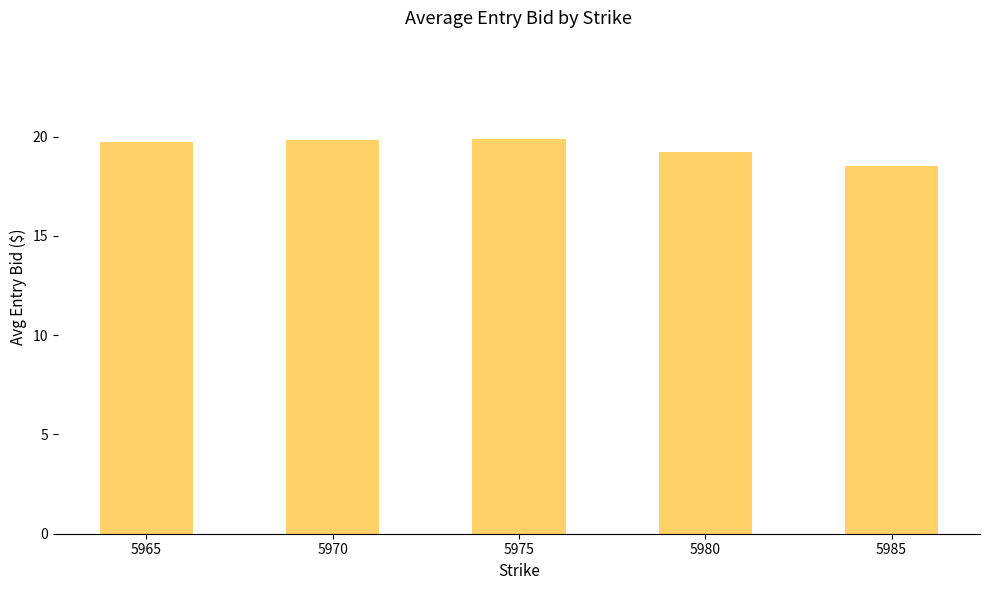

The value at 5980 is 19.2. True or false?

True